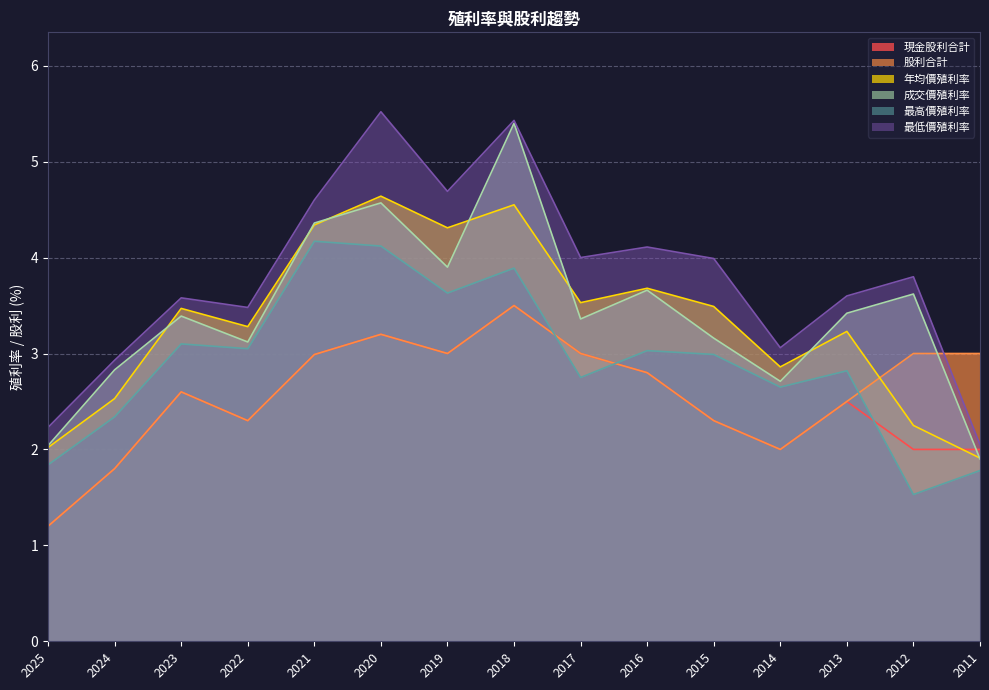

What is the difference between the second highest and second lowest values in the 現金股利合計 series?

1.4